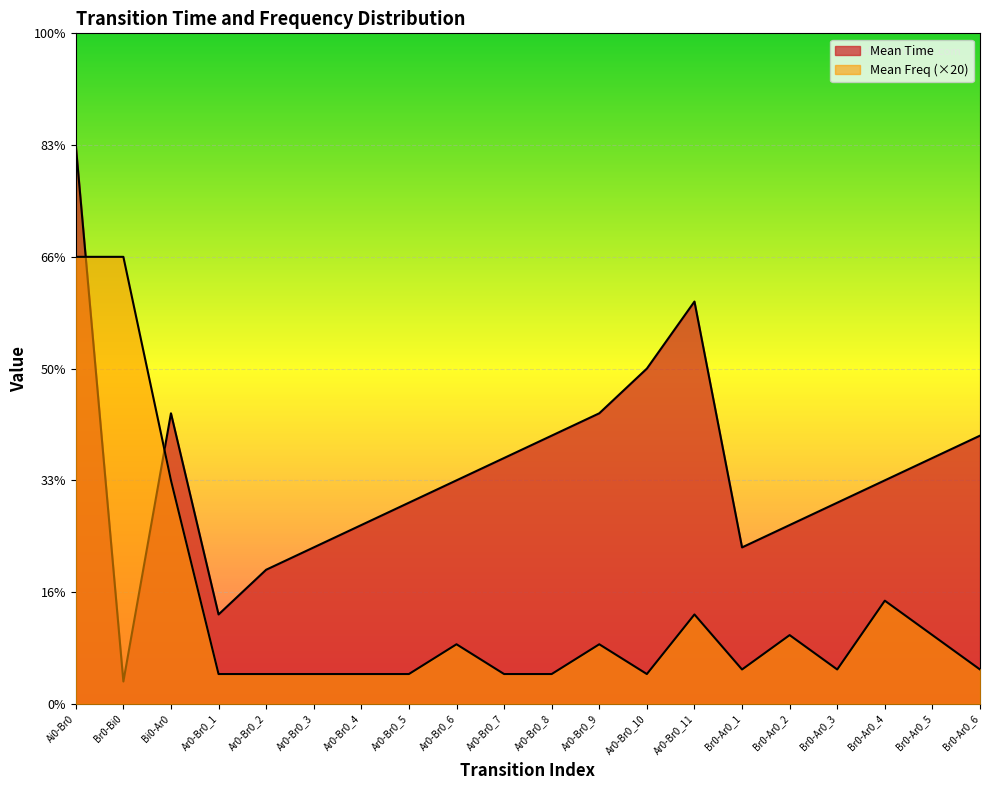

Where is the first local maximum for Mean Time?

Bi0-Ar0